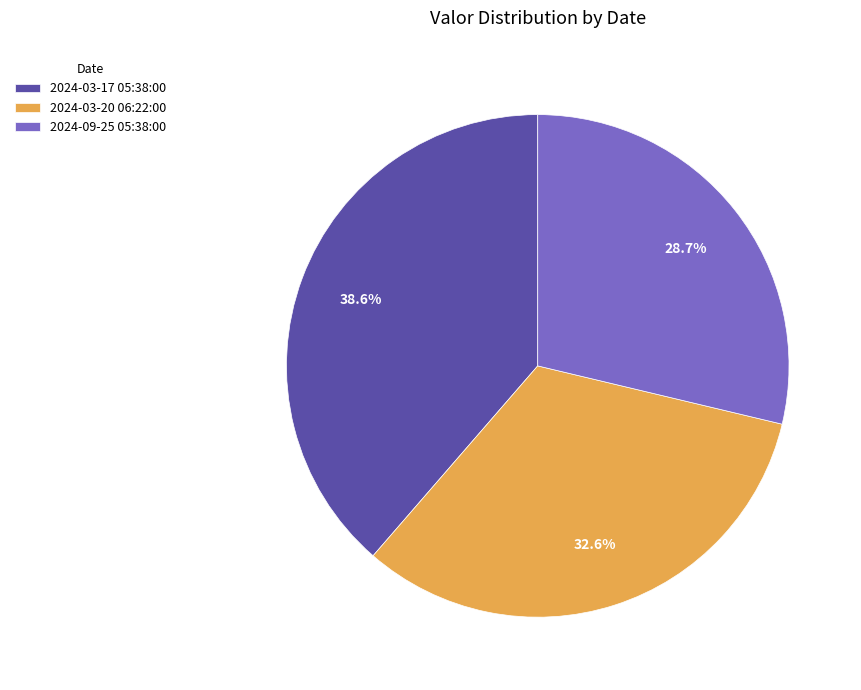

How many segments does this pie chart have?

3